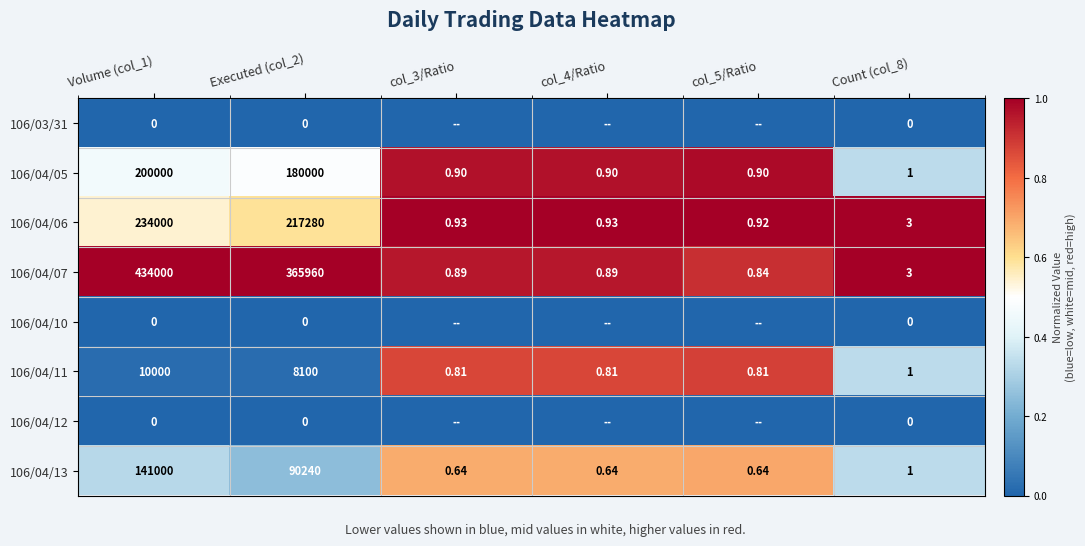

How many data points in 106/04/13 are less than 1?

3